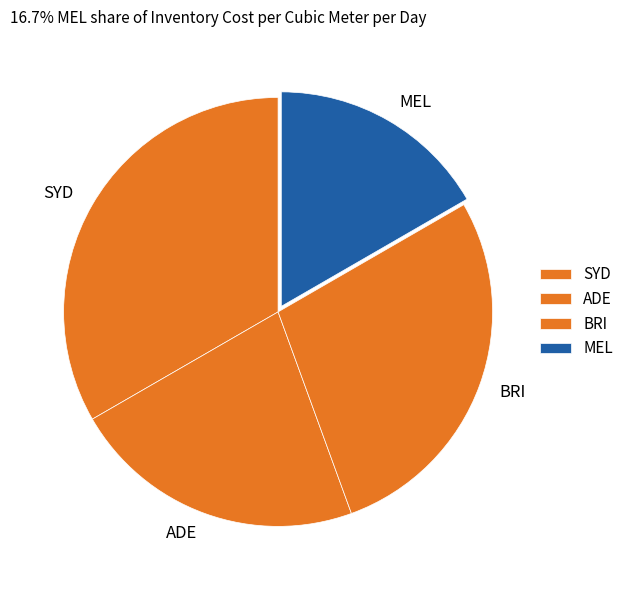

The MEL slice represents 17% of the pie. True or false?

True